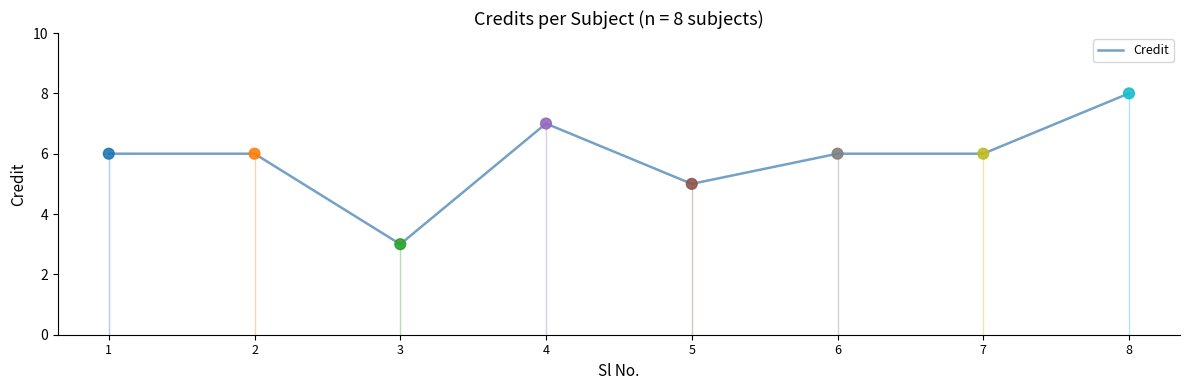

Between 1 and 3, which is larger?

1